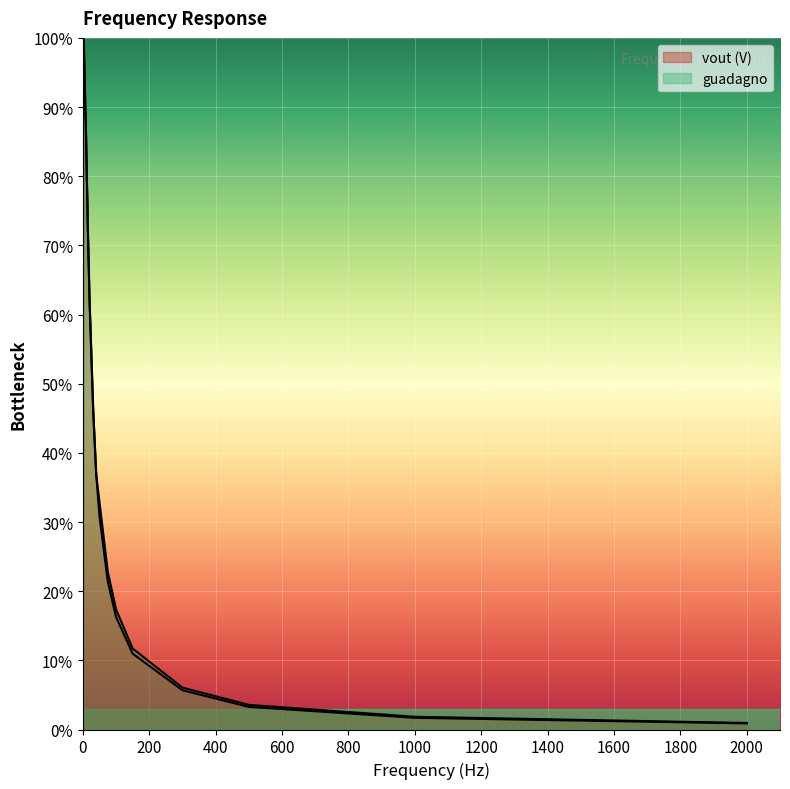

True or false: guadagno and vout (V) cross at least once.

True